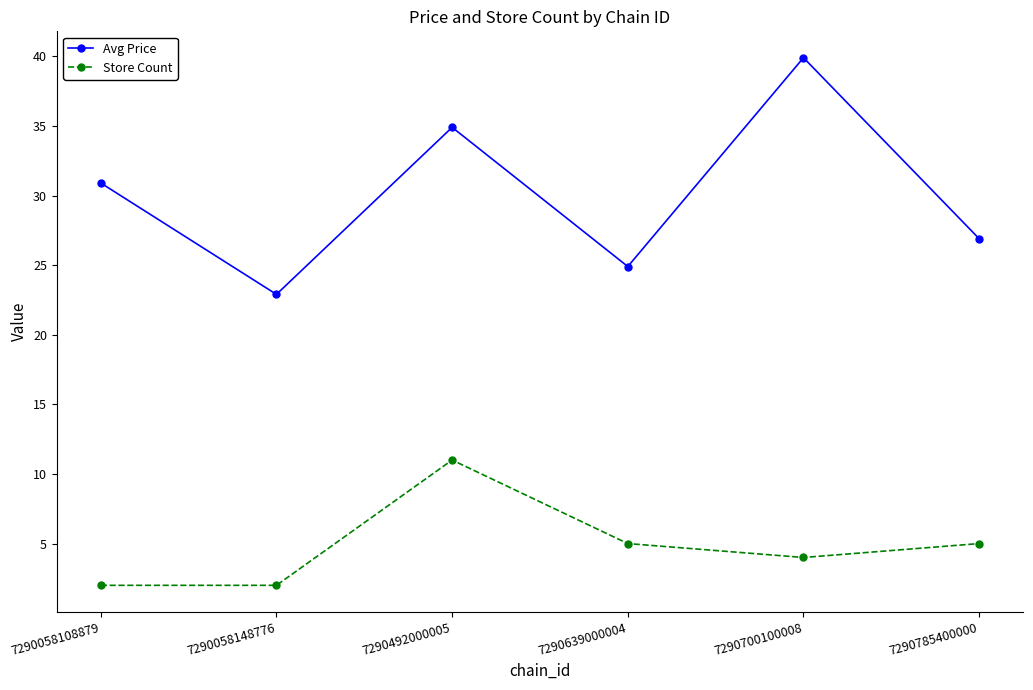

Rank the series at 7290785400000 from lowest to highest value.

Store Count, Avg Price